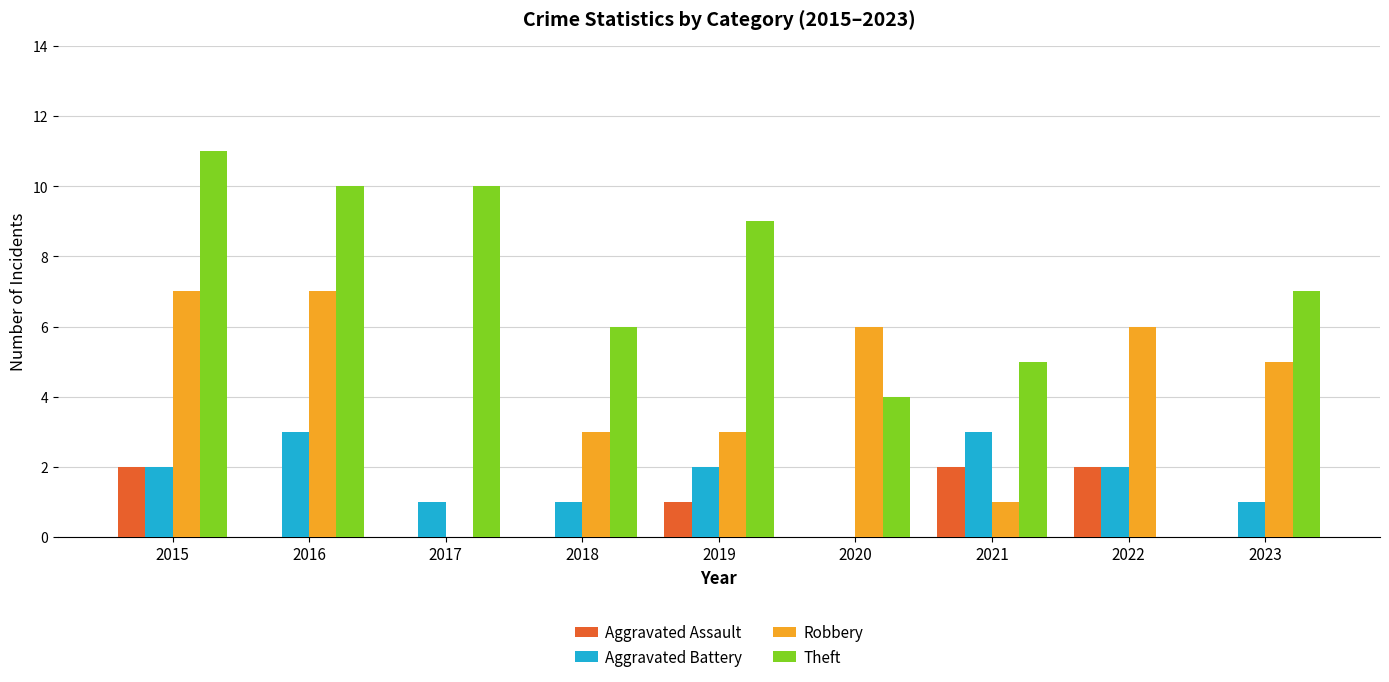

What is the sum of the Aggravated Battery values at 2019 and 2020?

2